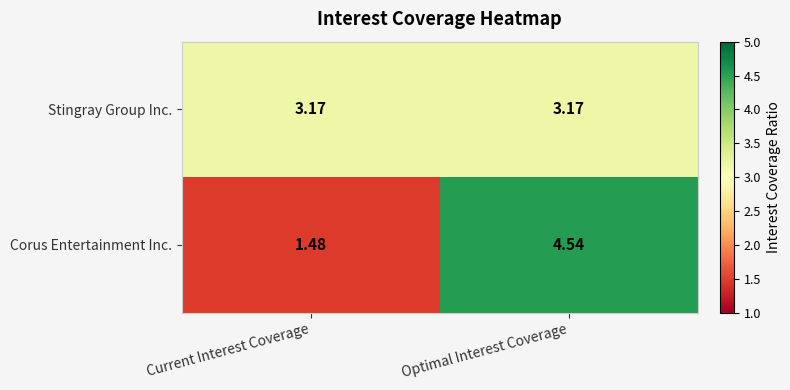

Which label corresponds to the largest value in the chart?

Optimal Interest Coverage